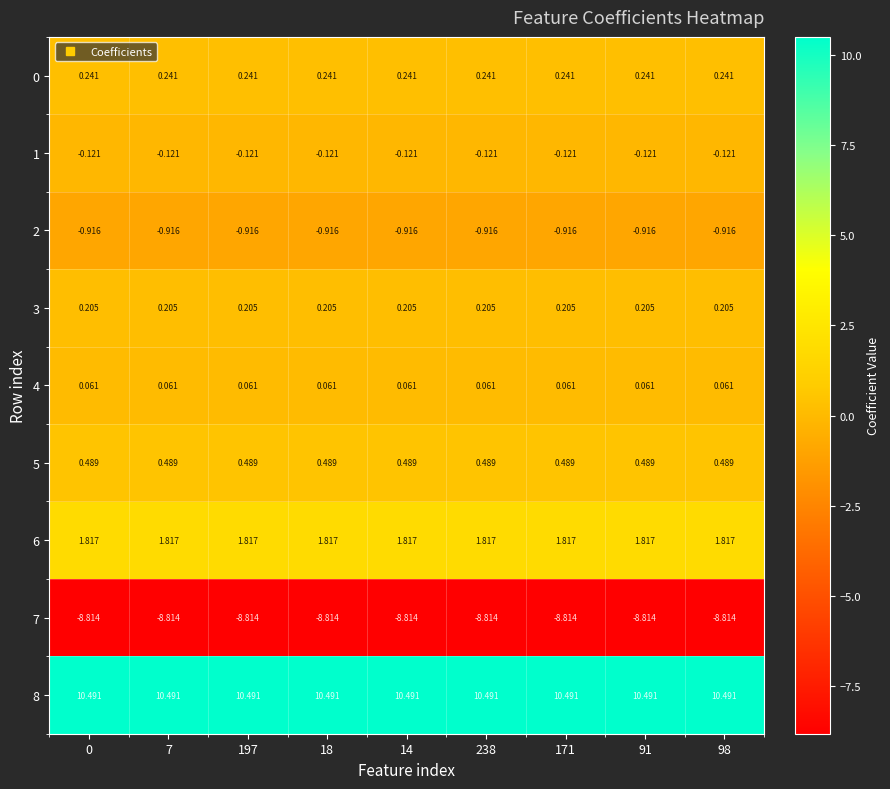

Count the number of categories in the chart.

9